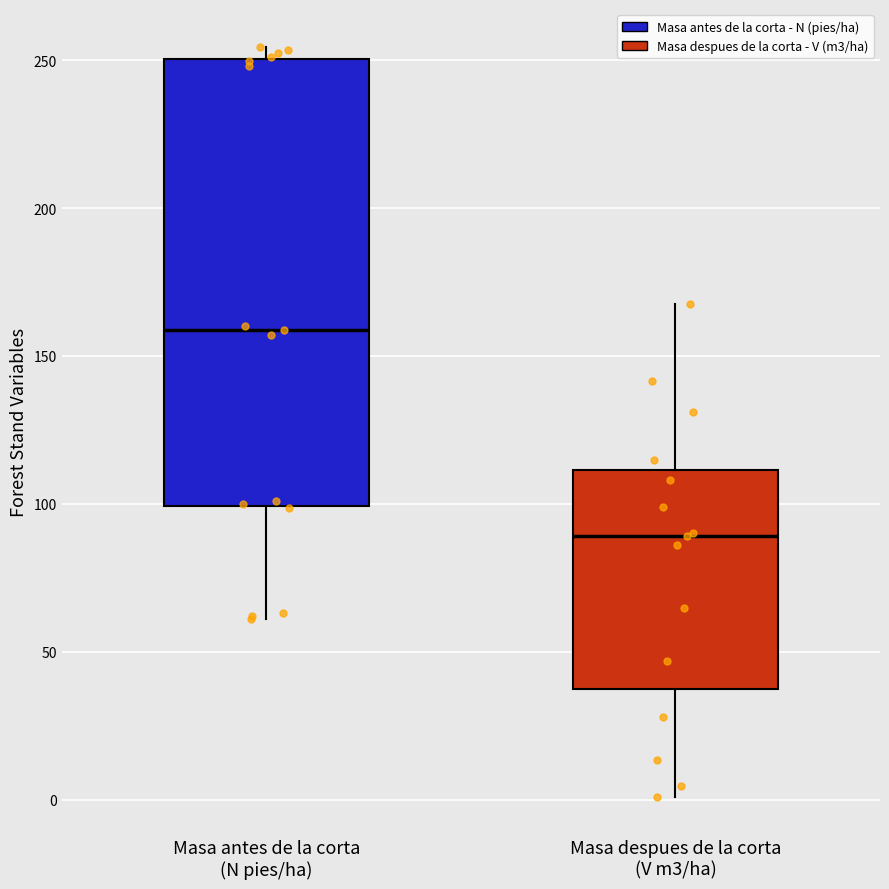

Reading left to right, read every box against the y-axis: the position of its median line, the range the box covers, and the ends of its whiskers. The values are not printed on the chart, so give them approximately, as read against the axis.

Masa antes de la corta (N pies/ha): median 160, box 100 to 250, whiskers 60 to 255
Masa despues de la corta (V m3/ha): median 90, box 35 to 110, whiskers 0 to 165